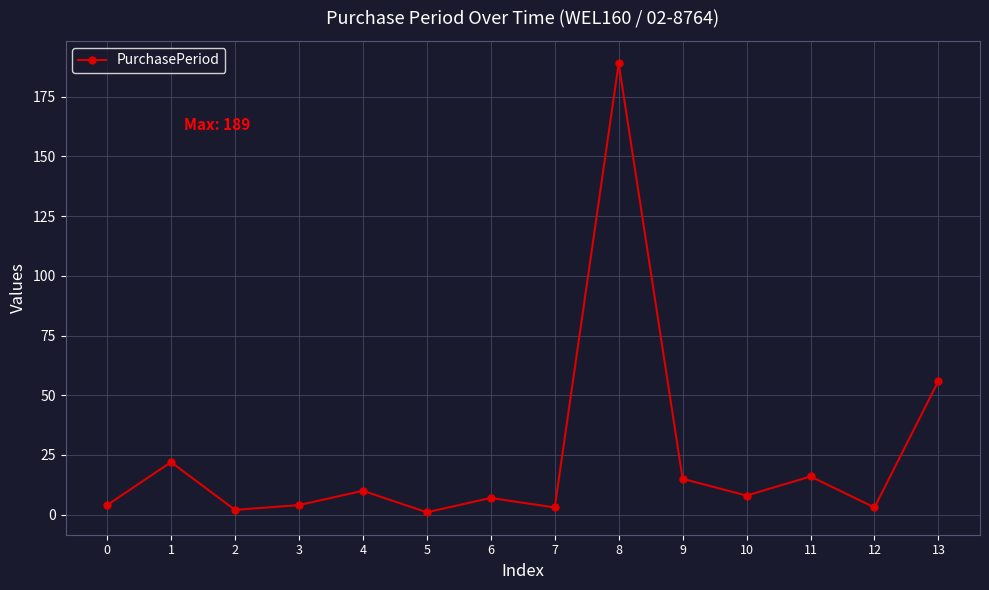

How many lines are shown in the chart?

1